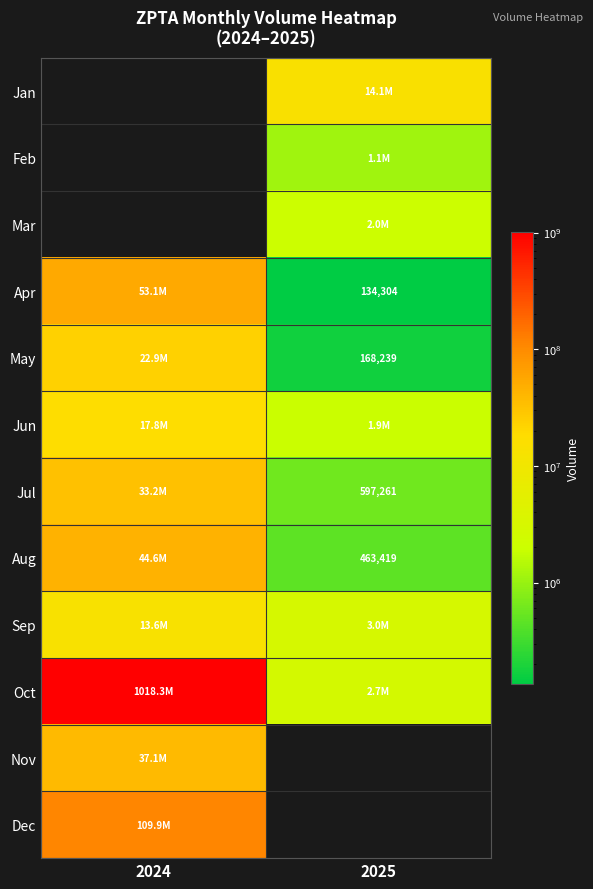

The value of Apr at 2025 is 134304. True or false?

True